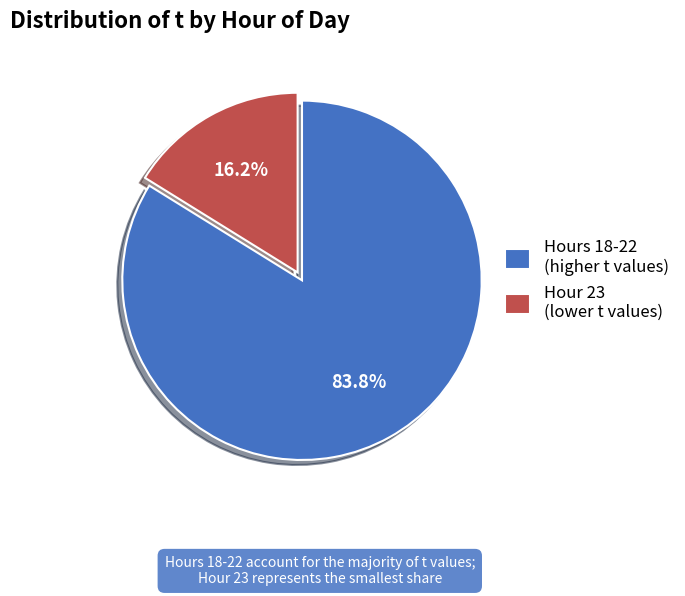

Does Hours 18-22 (higher t values) represent more than half of the total?

Yes